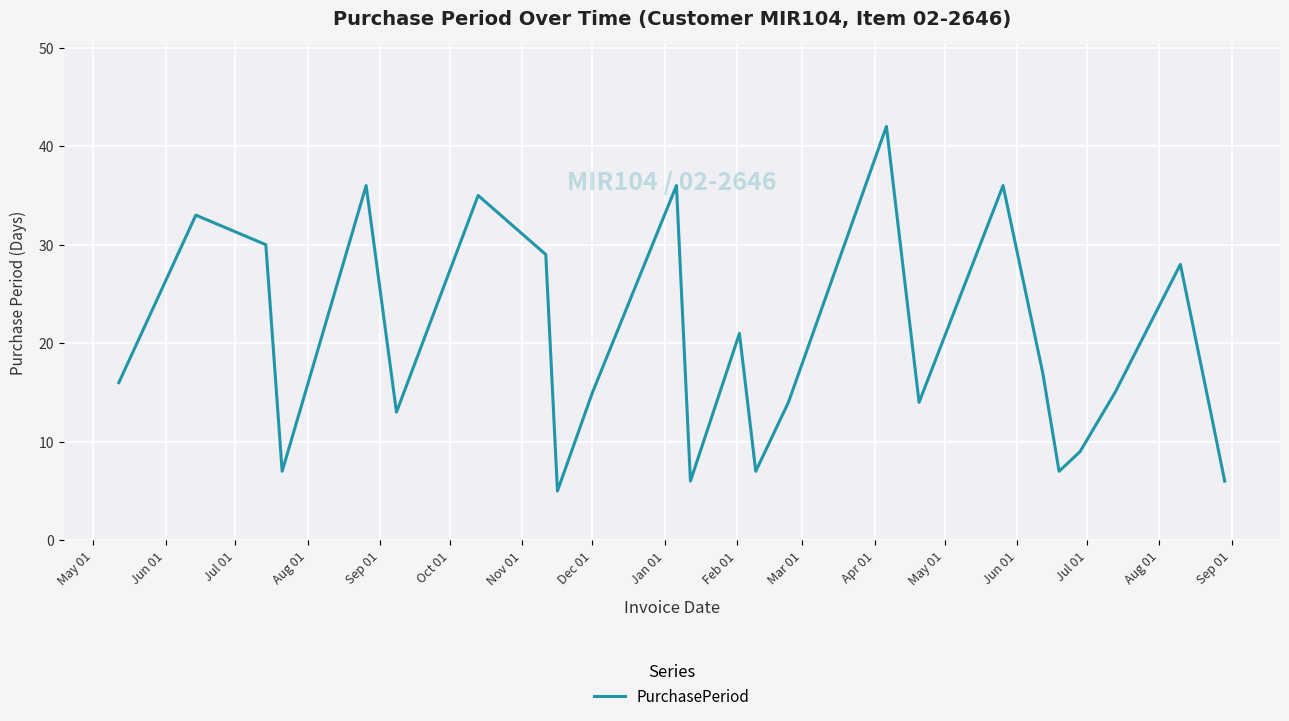

What is the sum of all values?

490